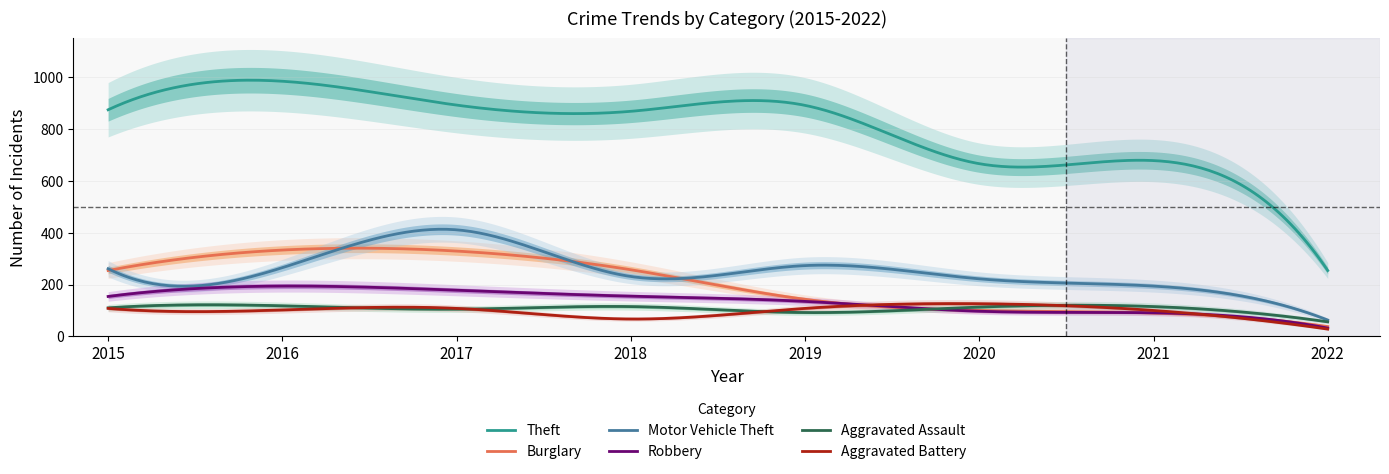

Reading left to right, extract all data points from this chart.

Theft: 2015=874	2016=984	2017=892	2018=868	2019=891	2020=666	2021=678	2022=254
Burglary: 2015=254	2016=333	2017=329	2018=257	2019=143	2020=100	2021=90	2022=38
Motor Vehicle Theft: 2015=261	2016=265	2017=411	2018=231	2019=273	2020=222	2021=194	2022=63
Robbery: 2015=154	2016=194	2017=178	2018=155	2019=135	2020=97	2021=91	2022=32
Aggravated Assault: 2015=110	2016=118	2017=105	2018=115	2019=92	2020=113	2021=115	2022=56
Aggravated Battery: 2015=108	2016=102	2017=108	2018=67	2019=108	2020=126	2021=100	2022=28